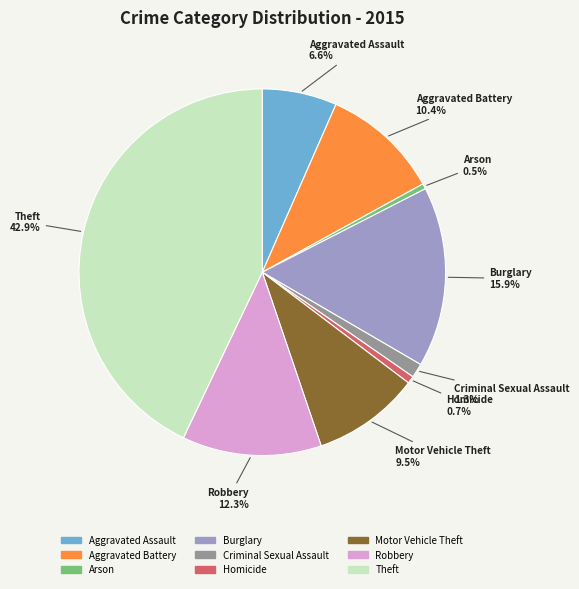

What percentage is the Aggravated Battery slice, to the nearest percent?

10%